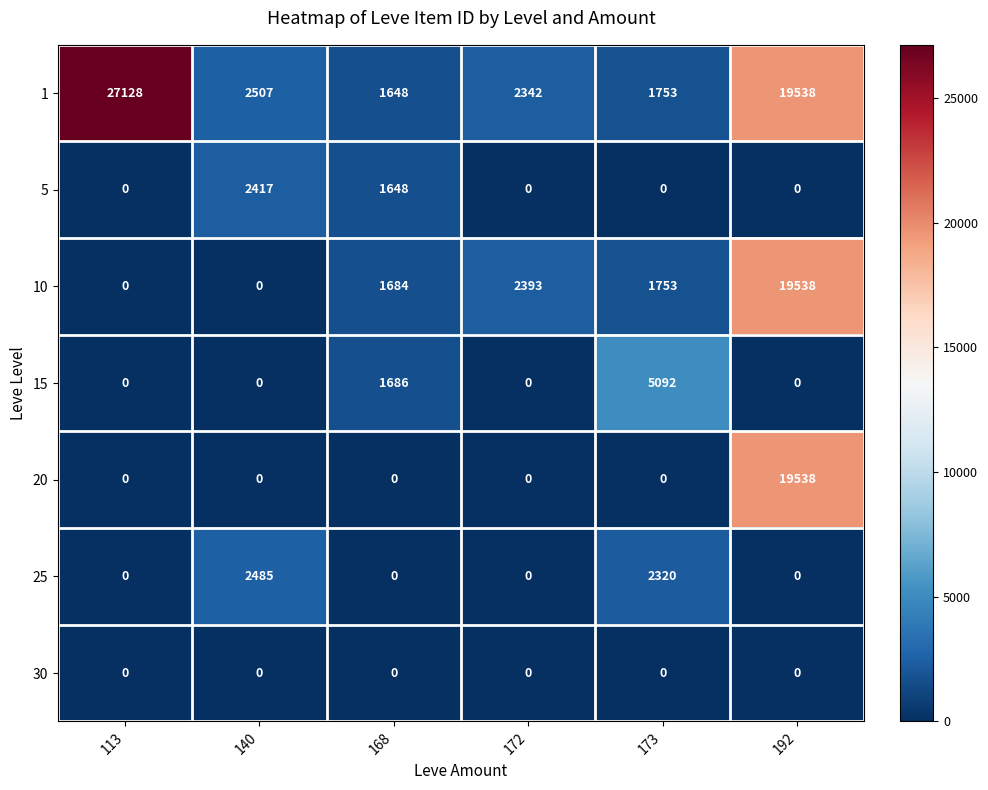

Which label corresponds to the largest value in the chart?

113